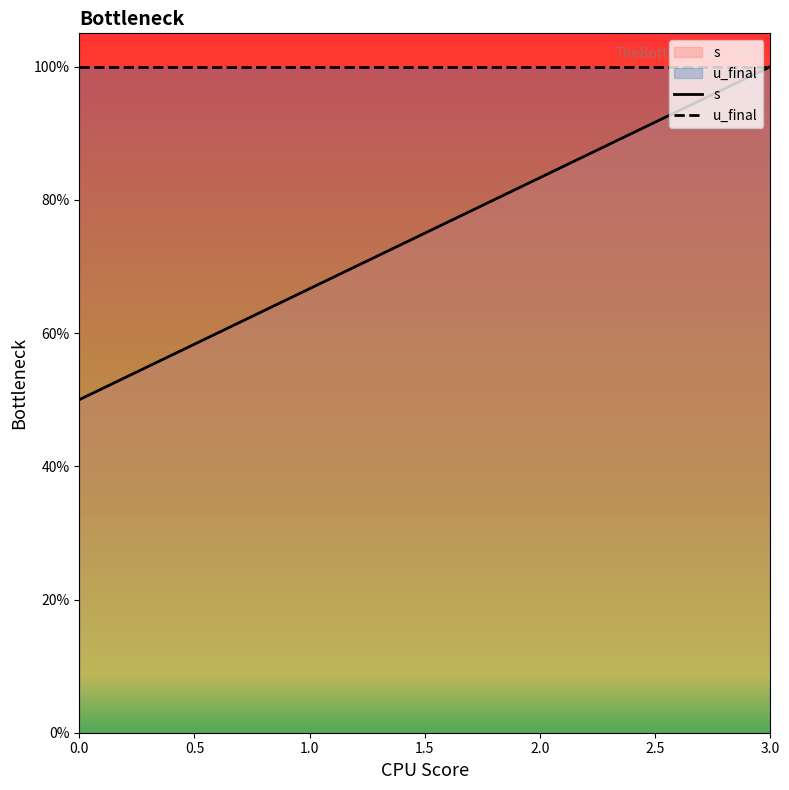

True or false: u_final and s cross at least once.

False